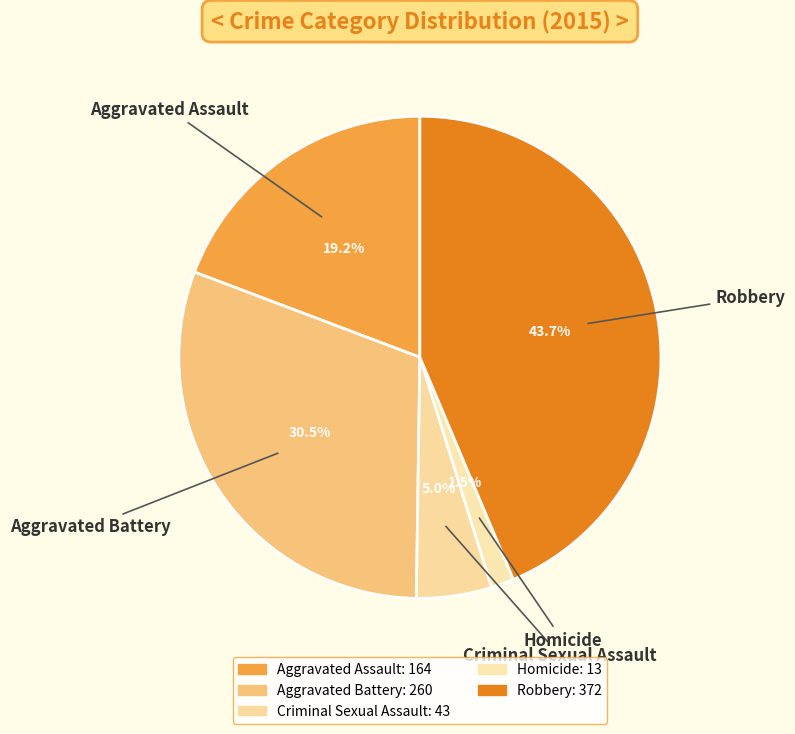

Count the number of slices in the pie.

5